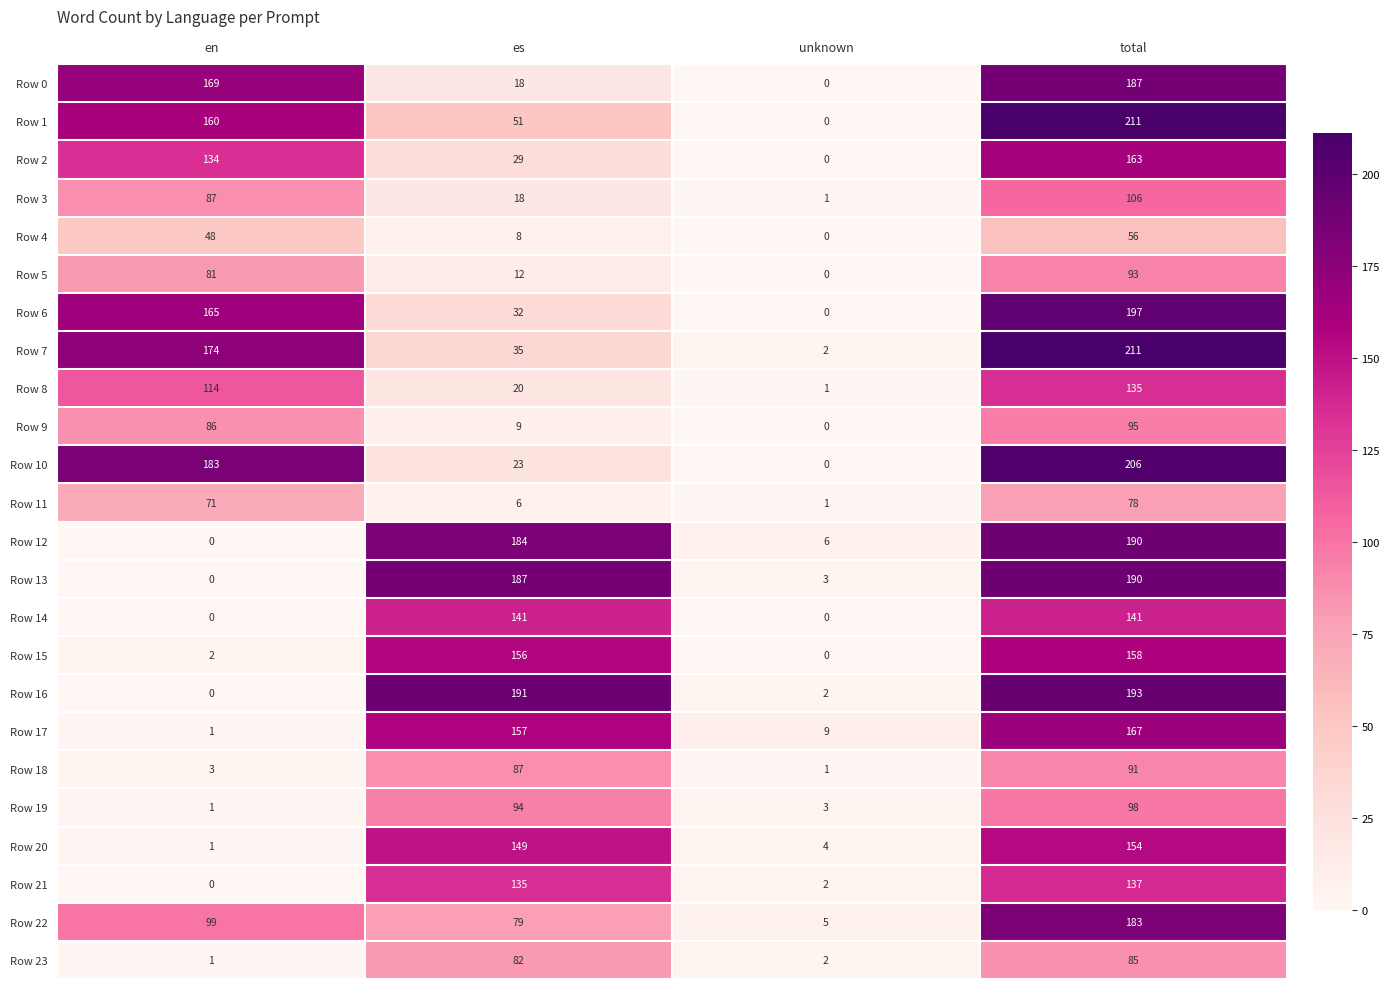

Which label corresponds to the largest value in the chart?

total